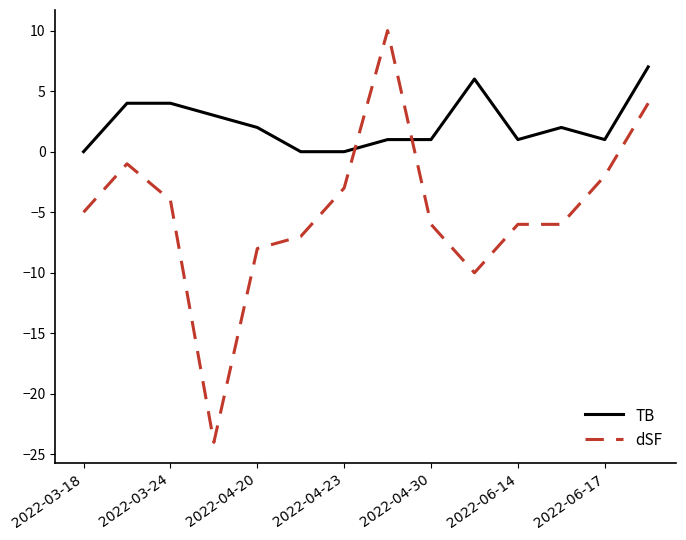

True or false: dSF and TB intersect in this chart.

True